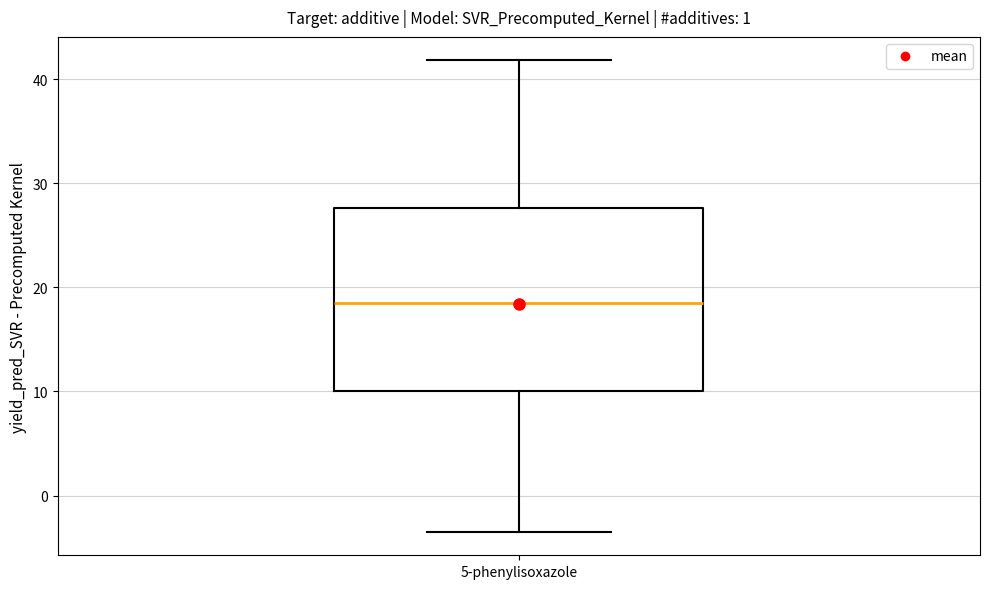

Where is the lower edge of the box for 5-phenylisoxazole on the y-axis? The values are not printed on the chart, so give them approximately, as read against the axis.

10